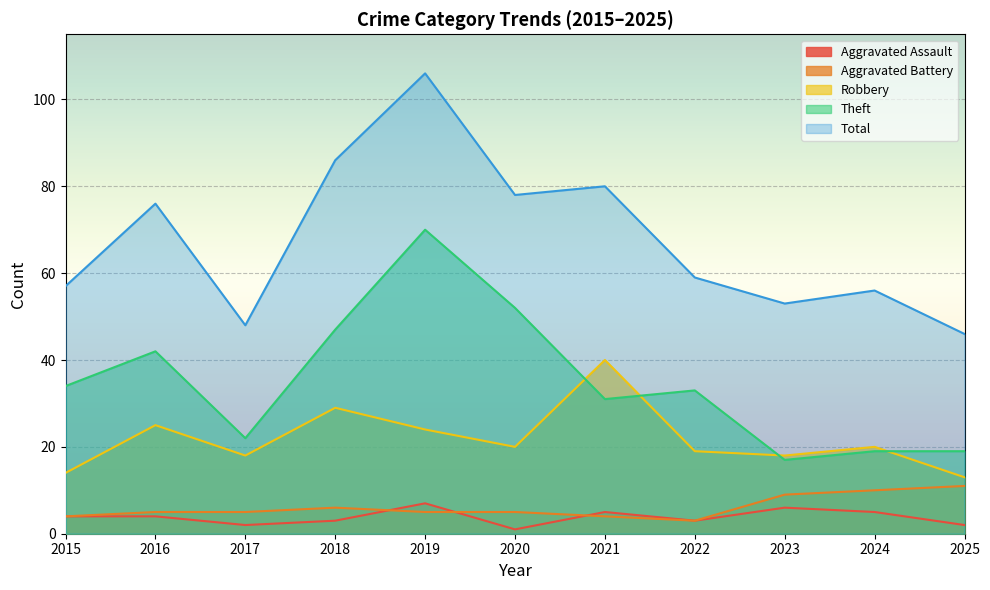

The Theft series shows 17 at 2023. True or false?

True